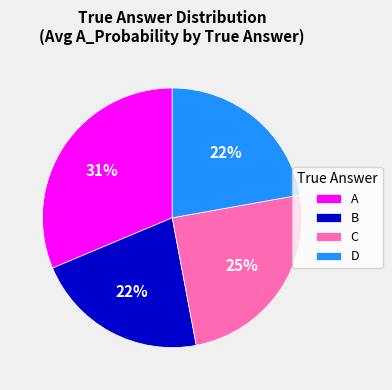

Which category has the biggest portion of the pie?

A